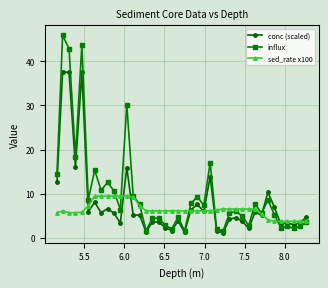

Rank the series by their maximum value, from lowest to highest.

sed_rate x100, conc (scaled), influx